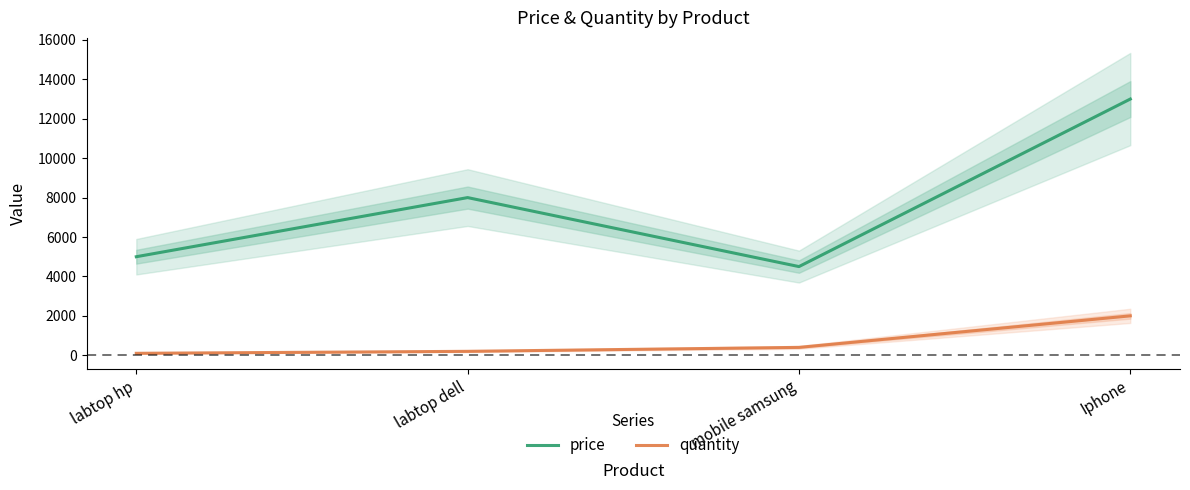

What is the sum of all quantity values?

2700